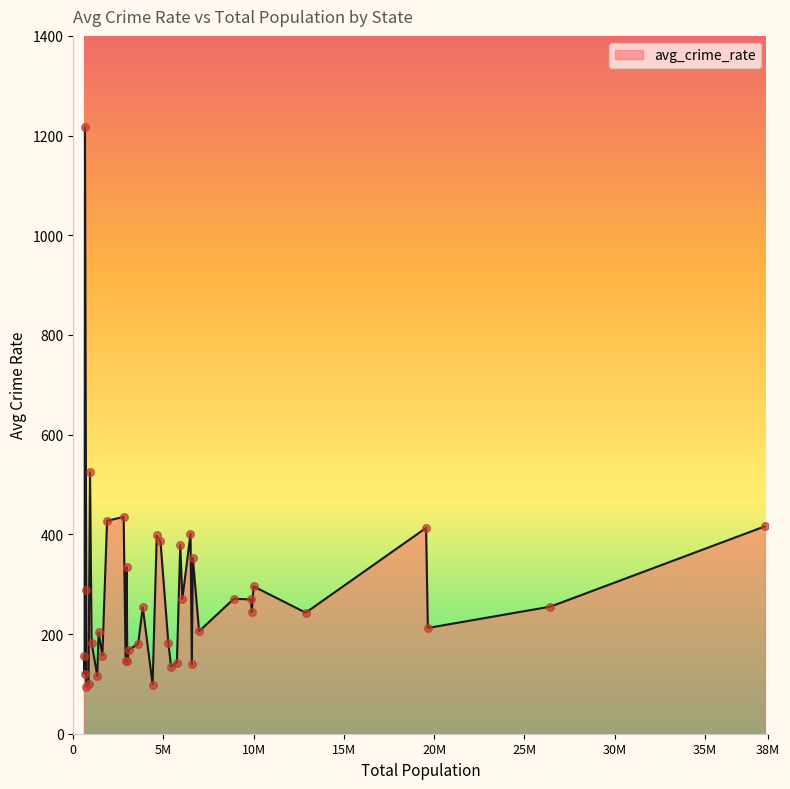

What is the difference between the maximum and minimum values?

1122.3